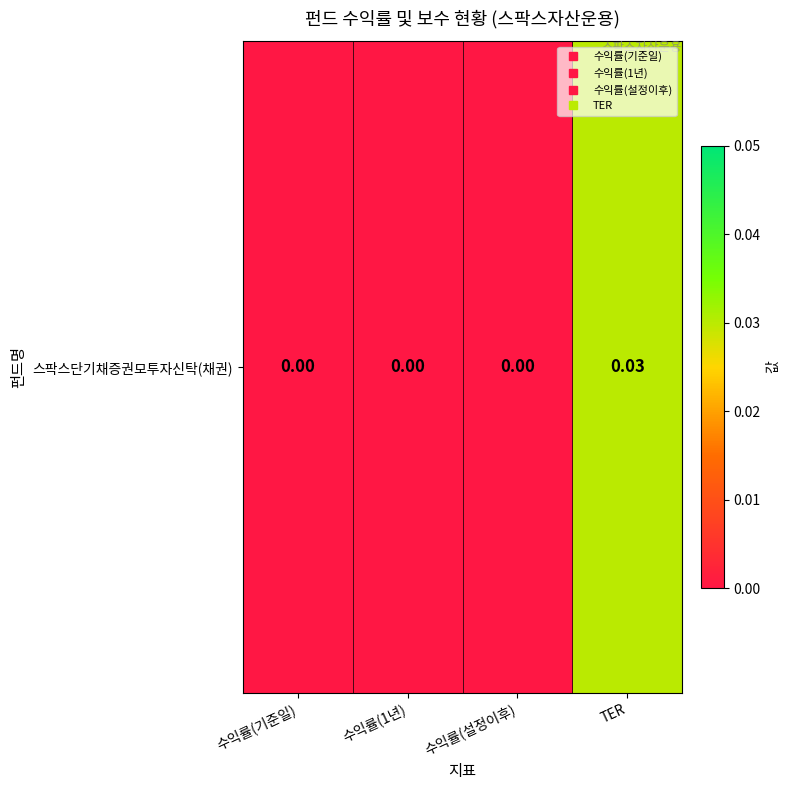

Count the values in the range 0 to 1.

4